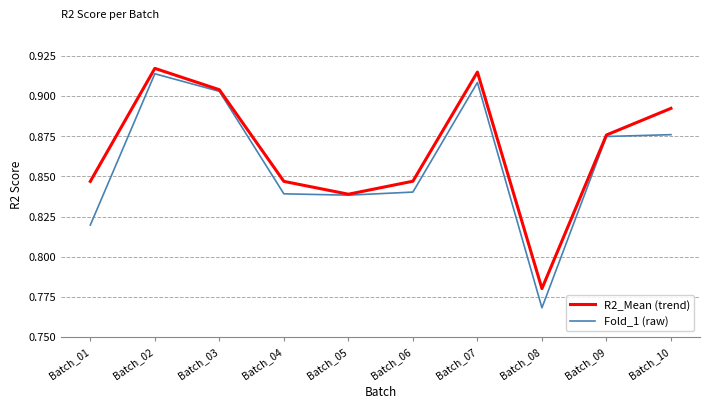

At which label does Fold_1 (raw) reach its peak?

Batch_02